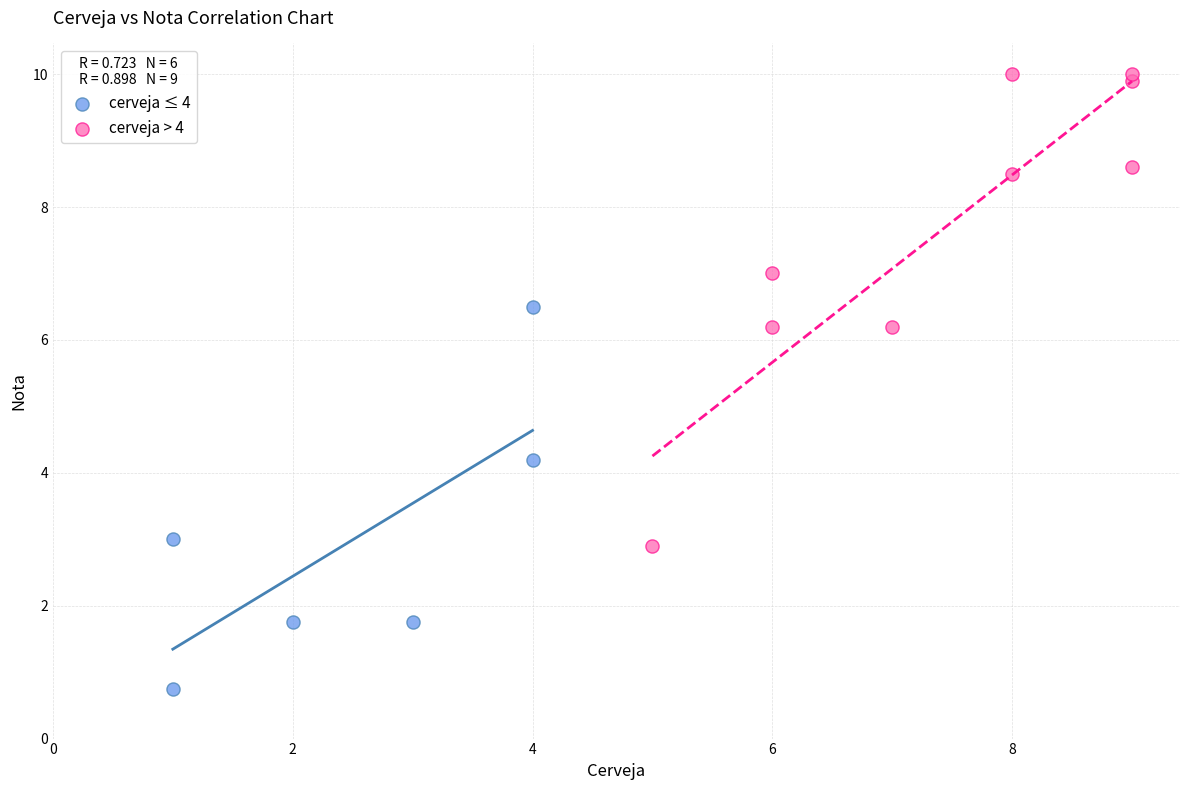

Which series has the largest Y range (max minus min)?

cerveja > 4